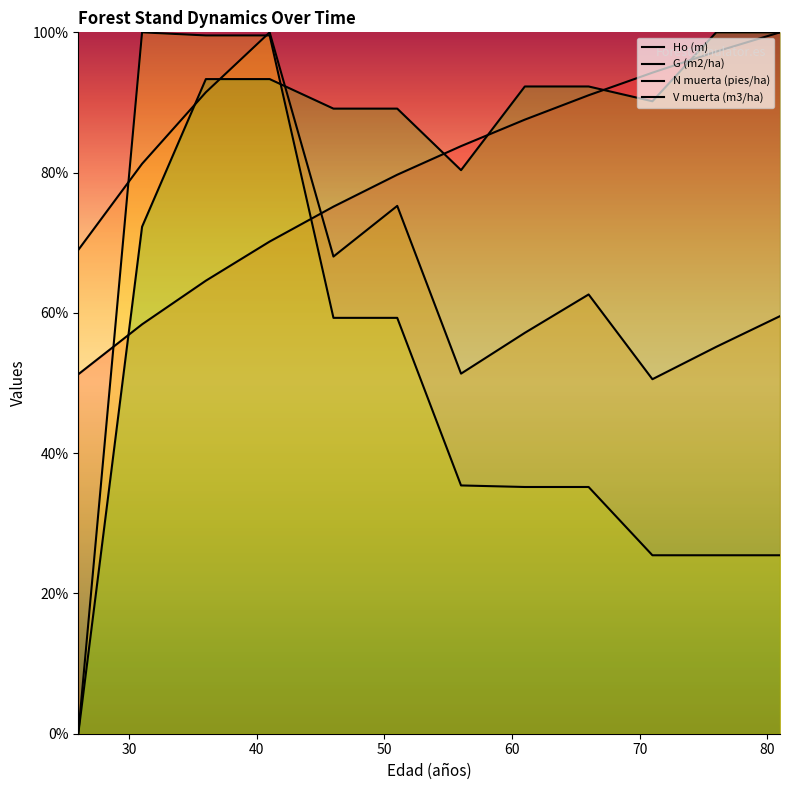

Reading right to left, extract all data points from this chart.

Ho (m): 81=100.0	76=97.3	71=94.2	66=91.0	61=87.6	56=83.8	51=79.7	46=75.2	41=70.2	36=64.6	31=58.4	26=51.2
G (m2/ha): 81=59.5	76=55.2	71=50.5	66=62.6	61=57.2	56=51.3	51=75.3	46=68.0	41=100.0	36=91.5	31=81.3	26=69.0
N muerta (pies/ha): 81=25.4	76=25.4	71=25.4	66=35.2	61=35.2	56=35.4	51=59.3	46=59.3	41=99.6	36=99.6	31=100.0	26=0.0
V muerta (m3/ha): 81=100.0	76=100.0	71=90.2	66=92.3	61=92.3	56=80.4	51=89.1	46=89.1	41=93.3	36=93.3	31=72.3	26=0.0